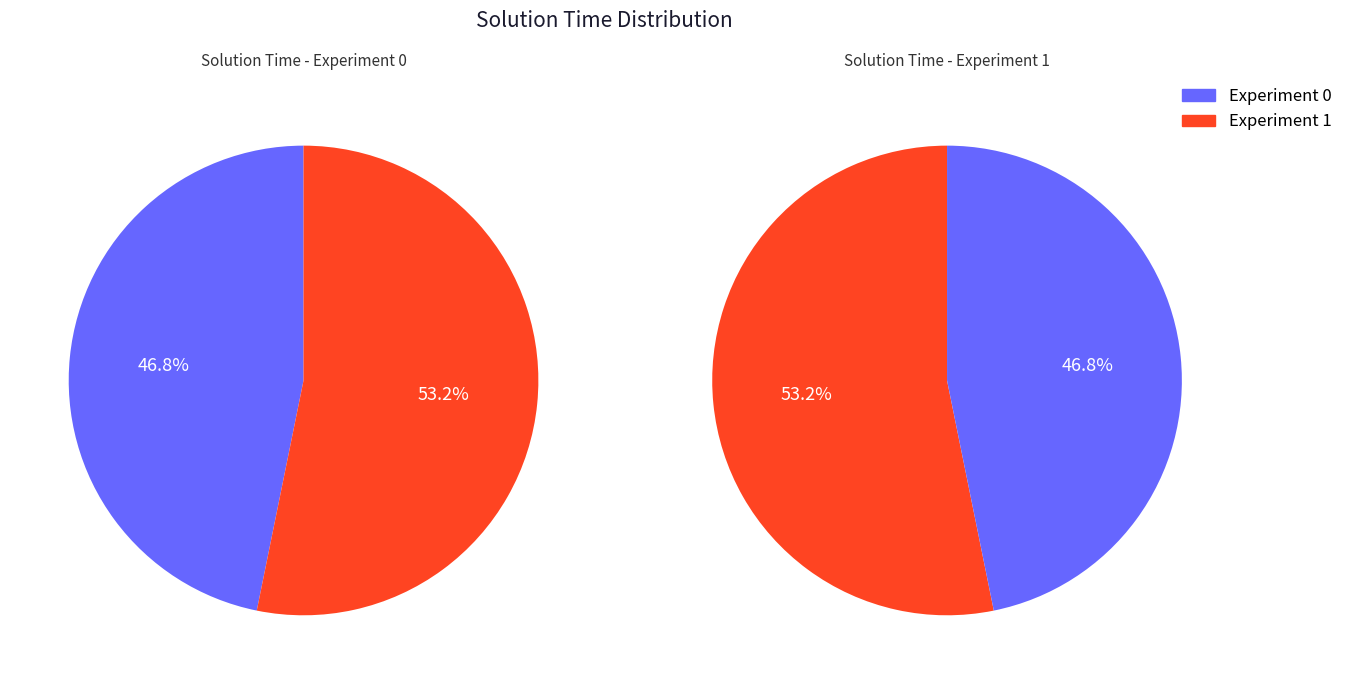

To the nearest percent, what is the difference between the largest and smallest slice percentages?

6%